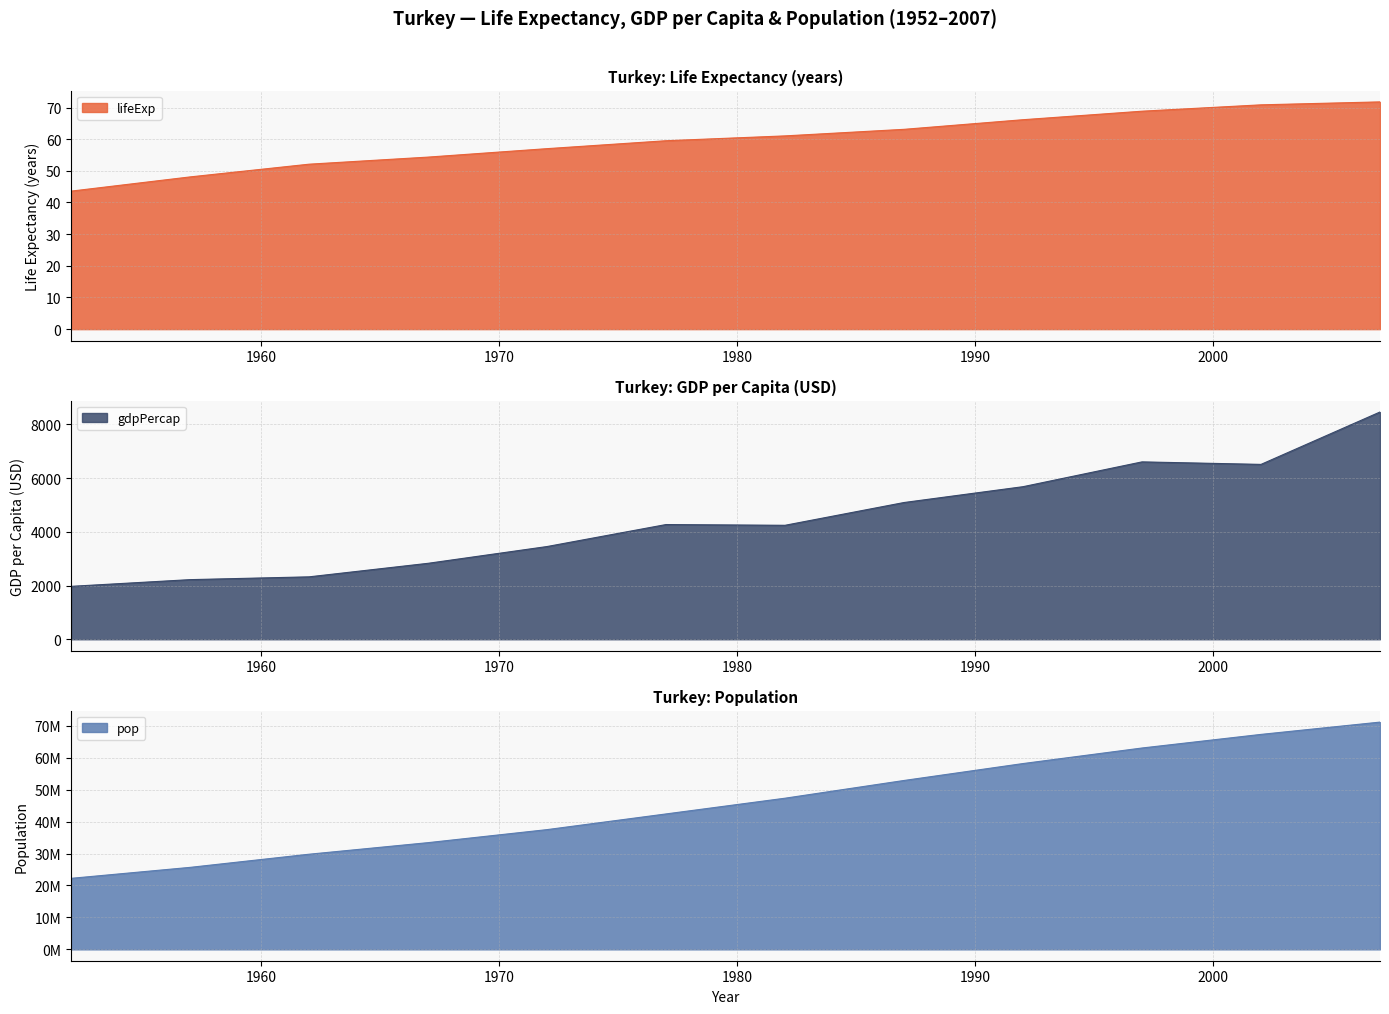

How many categories are shown in the chart?

12